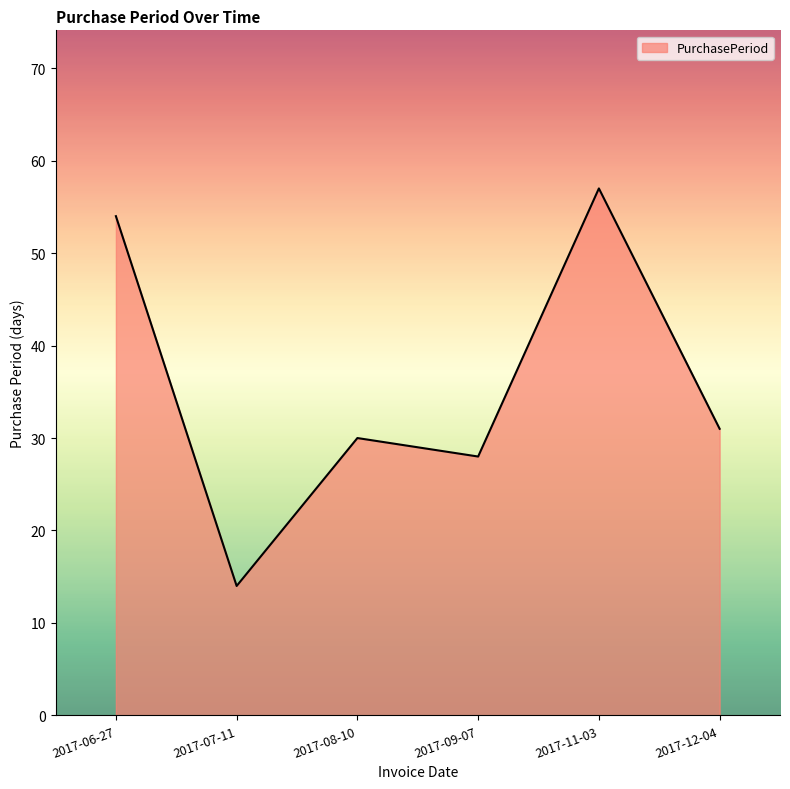

Does the chart display data point markers on the line(s)?

No